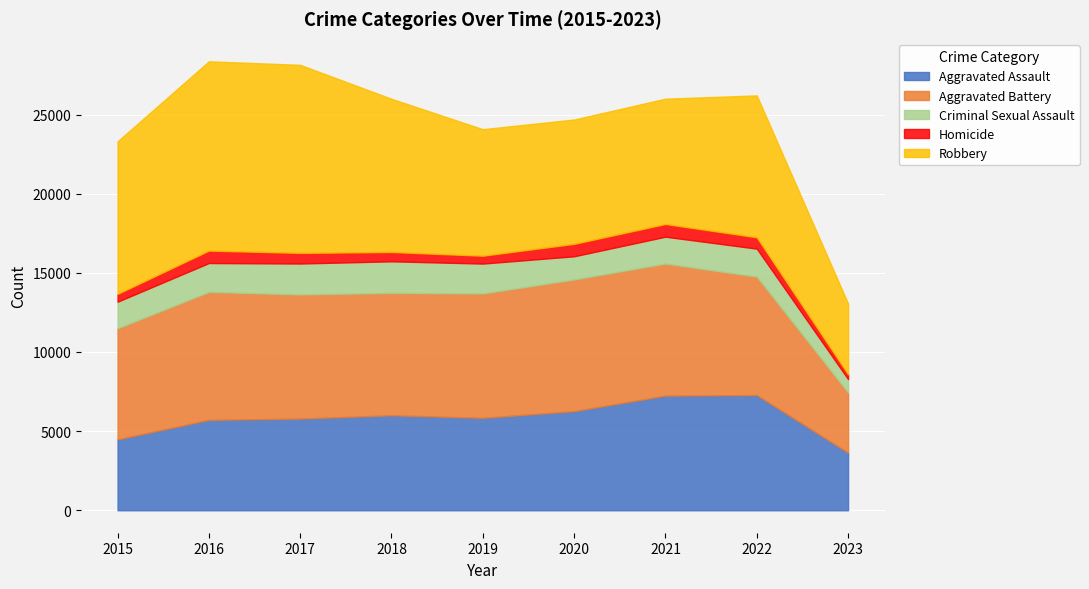

How many interior local valleys does the Aggravated Battery series have?

1